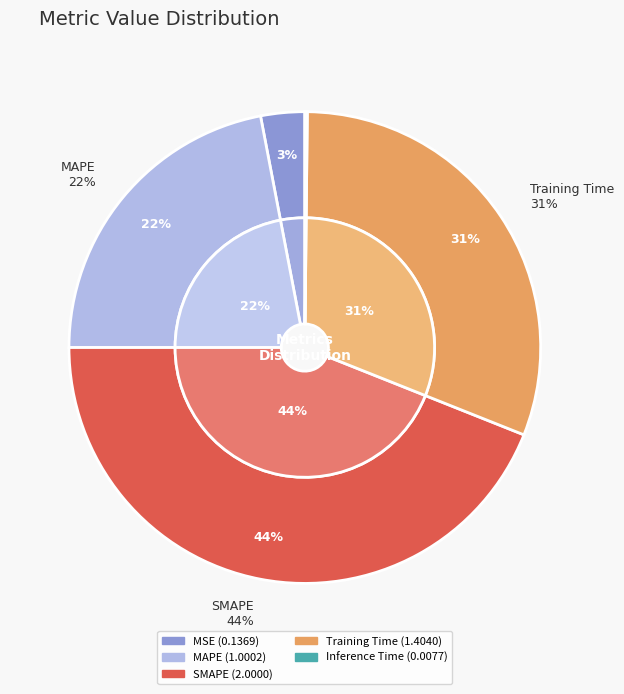

Which slice is the largest?

SMAPE